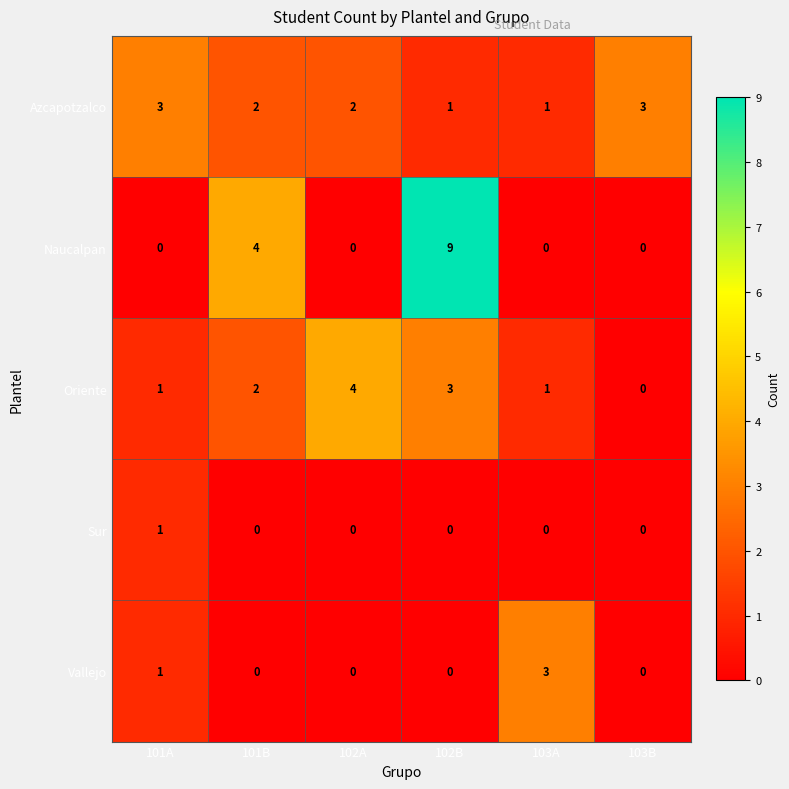

Which series changed the most between 101A and 102B?

Naucalpan